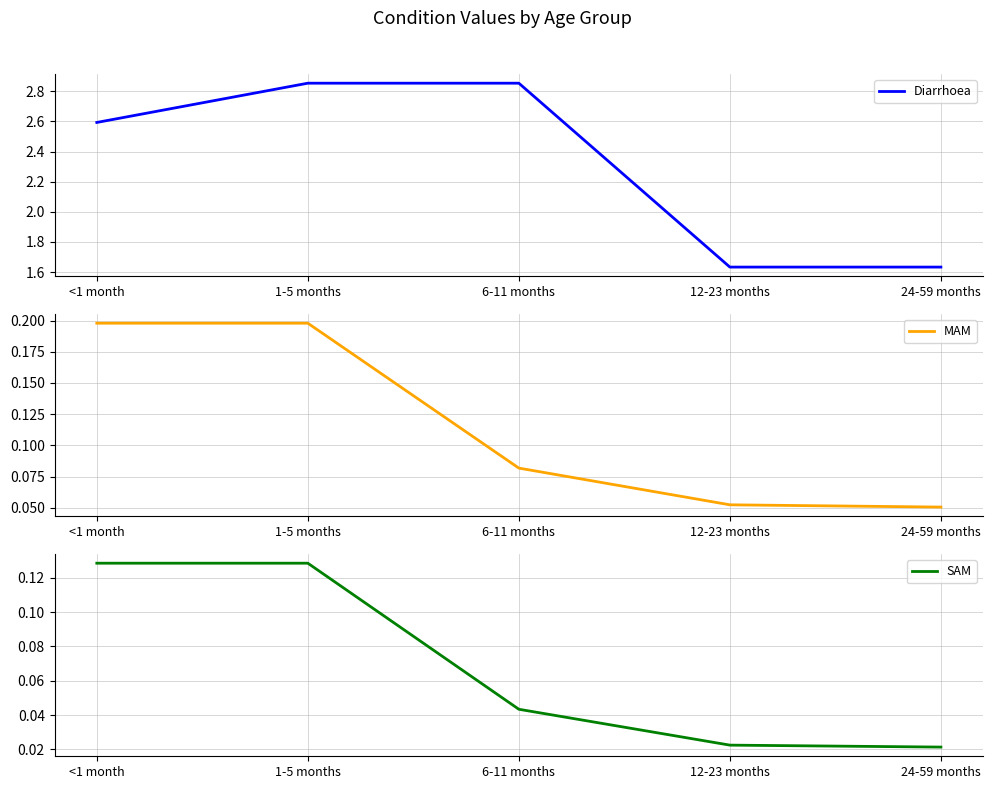

What is the value of the SAM point at the 1st from the left?

0.1